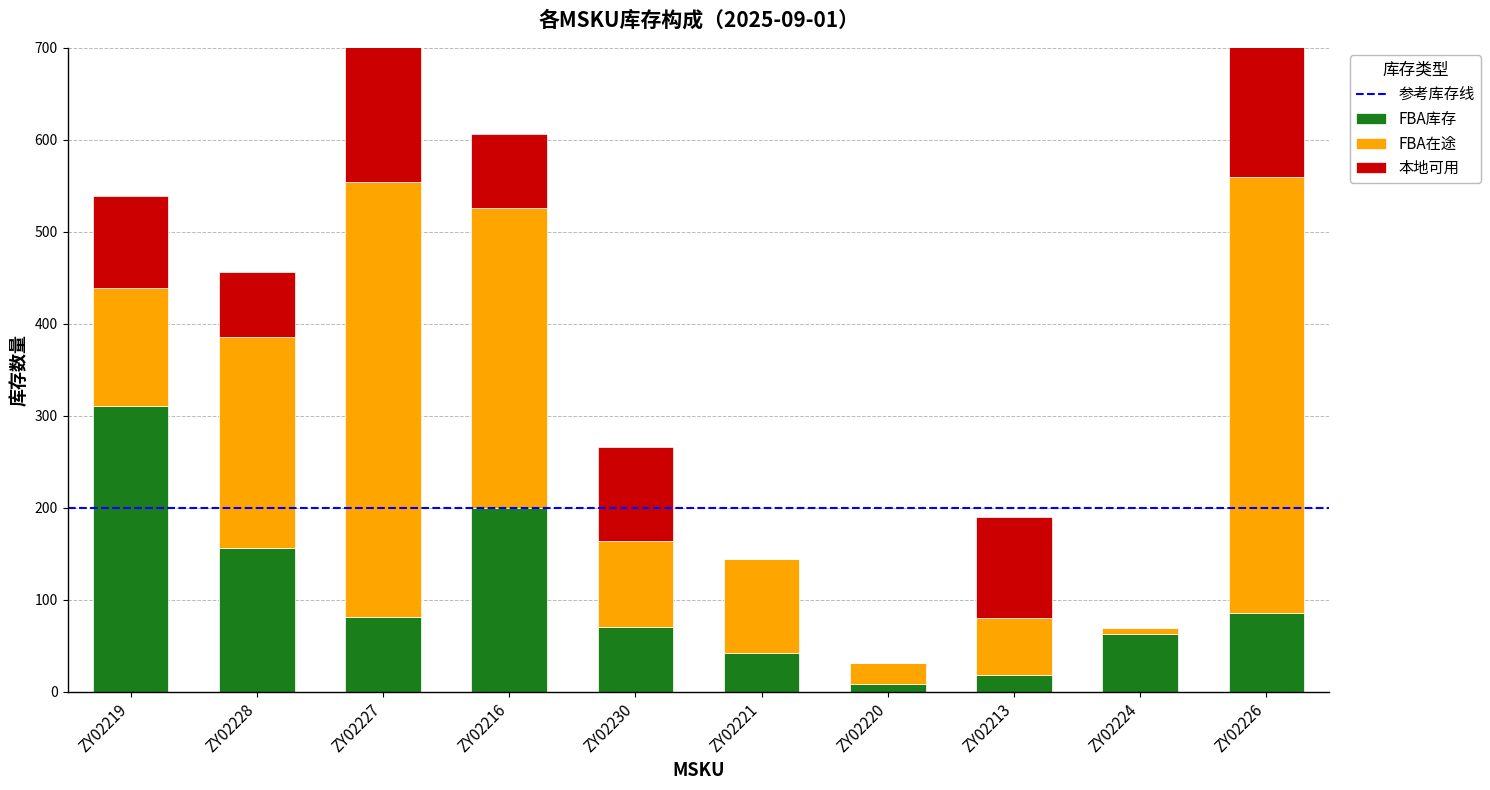

How many groups of bars are there?

10